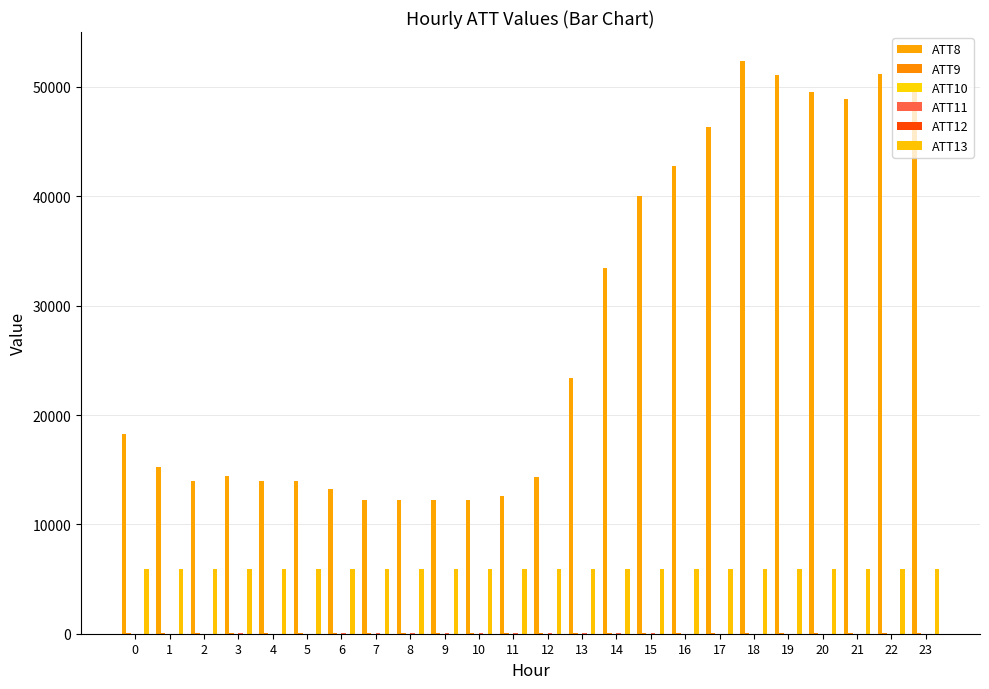

How many values in the ATT9 series are below 23?

12